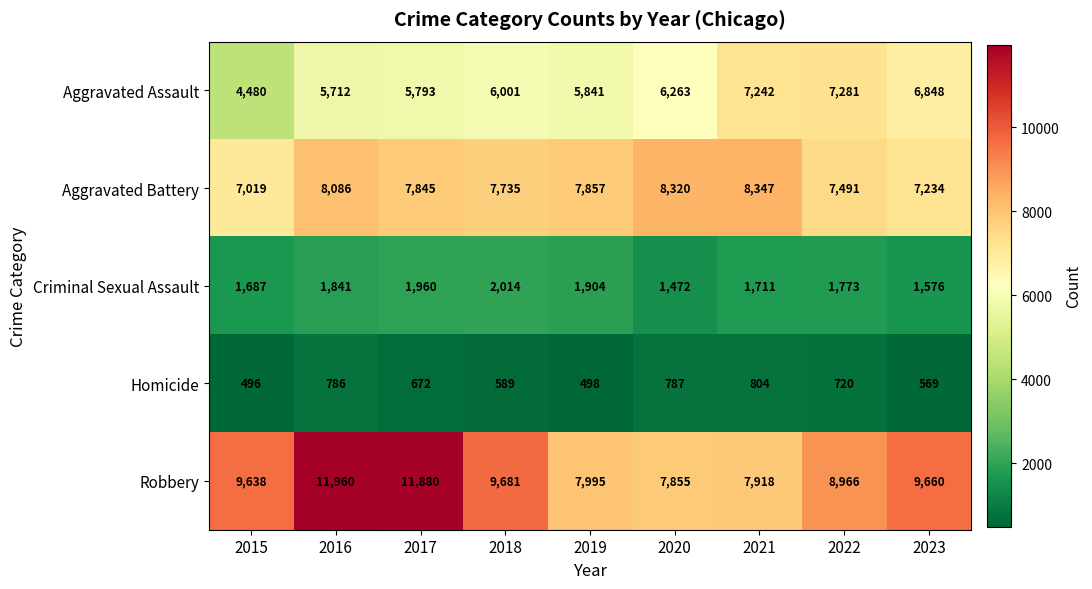

At which label is Aggravated Assault closest to 5880?

2019